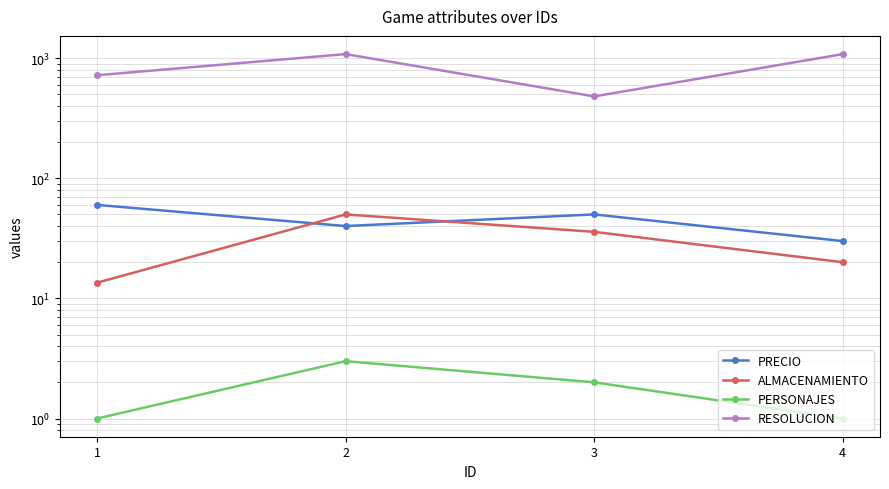

Which series has the widest spread of values?

RESOLUCION